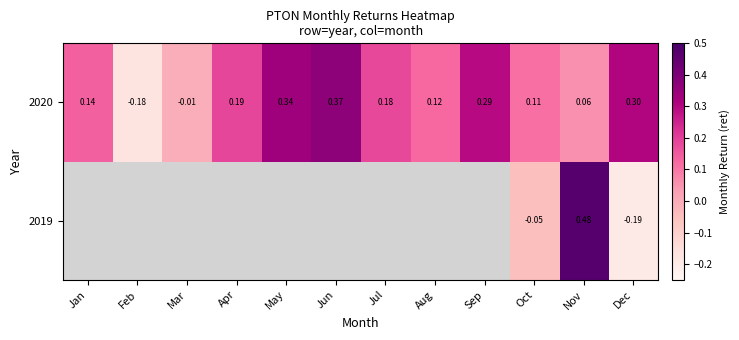

Where is 2020 nearest to the value 0?

Mar